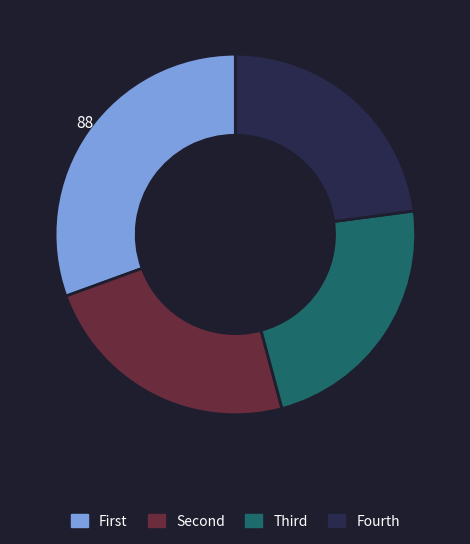

Is Fourth the majority of the pie?

No